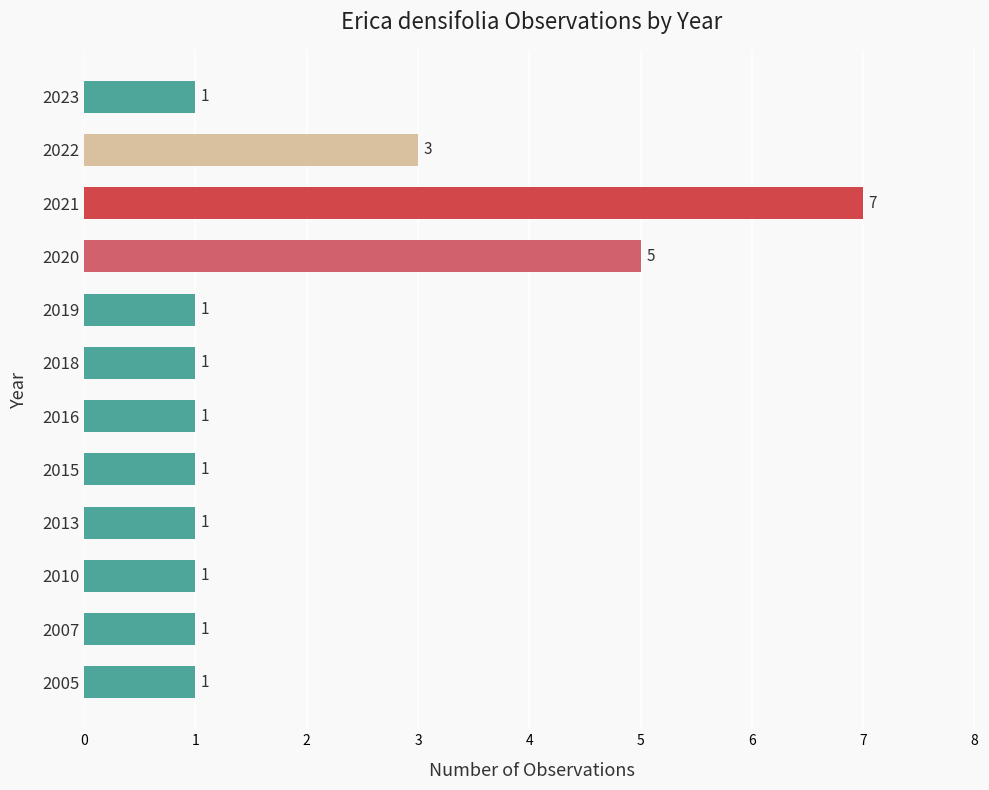

How many bars are there in total?

12